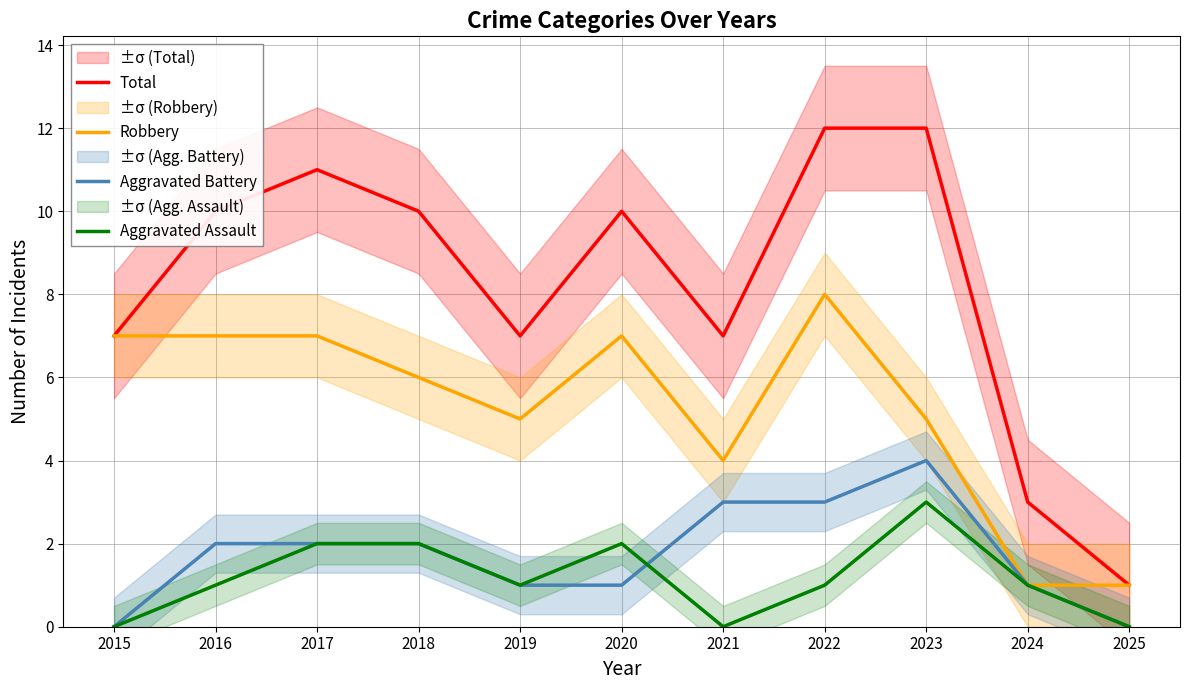

What are all the series names shown in the legend?

Total, Robbery, Aggravated Battery, Aggravated Assault